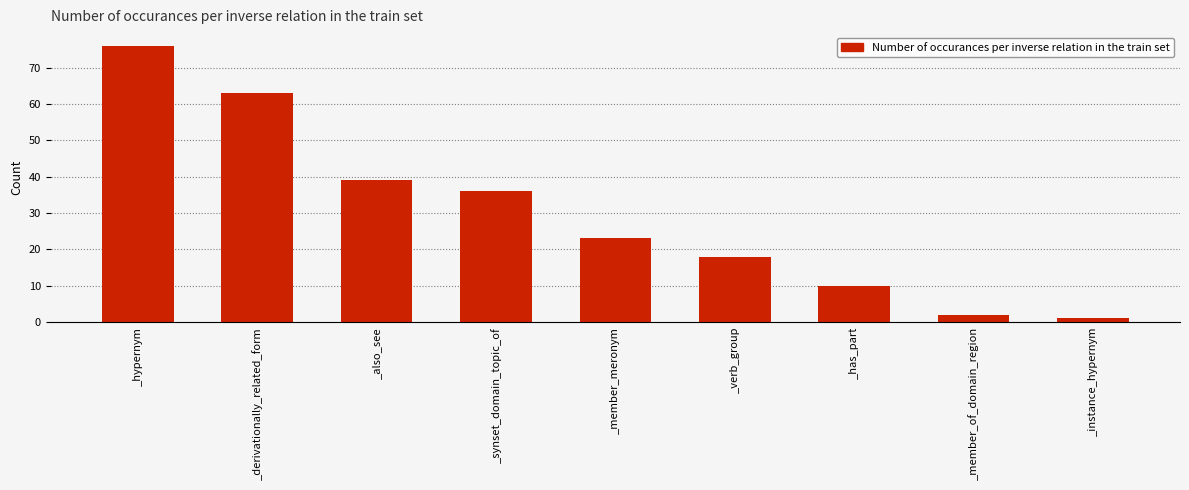

How many bars are there in total?

9